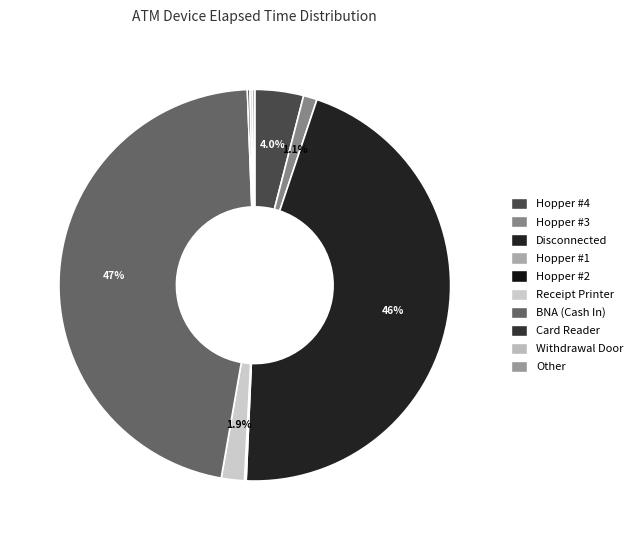

To the nearest percent, what percentage of the pie is Hopper #3?

1%